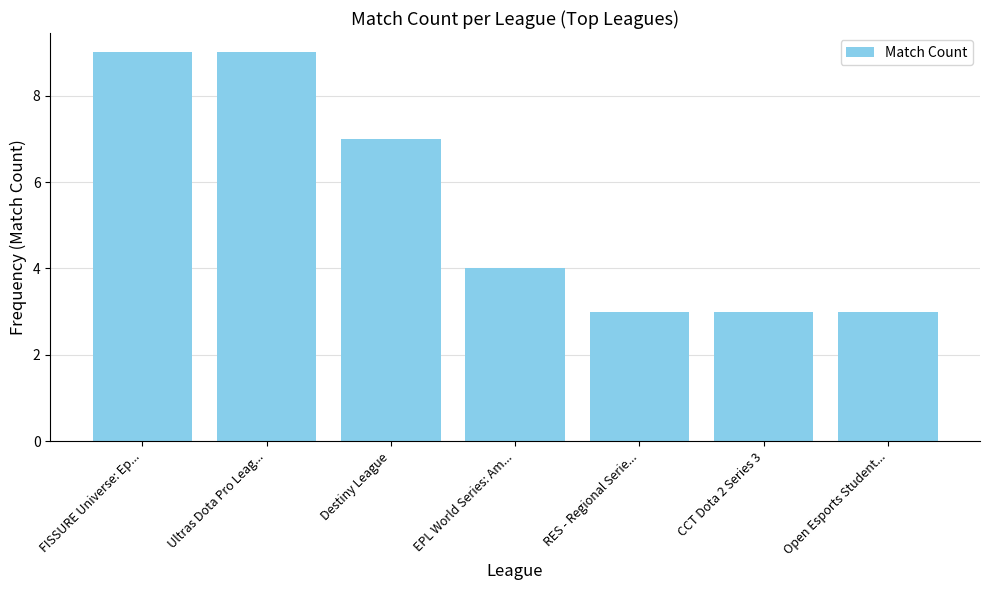

Does the chart contain any negative values?

No